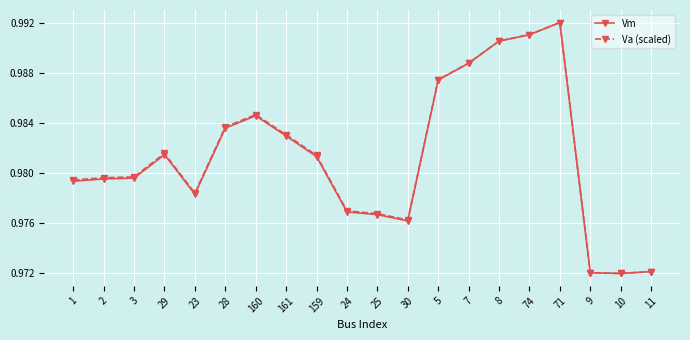

True or false: Vm and Va (scaled) cross at least once.

False